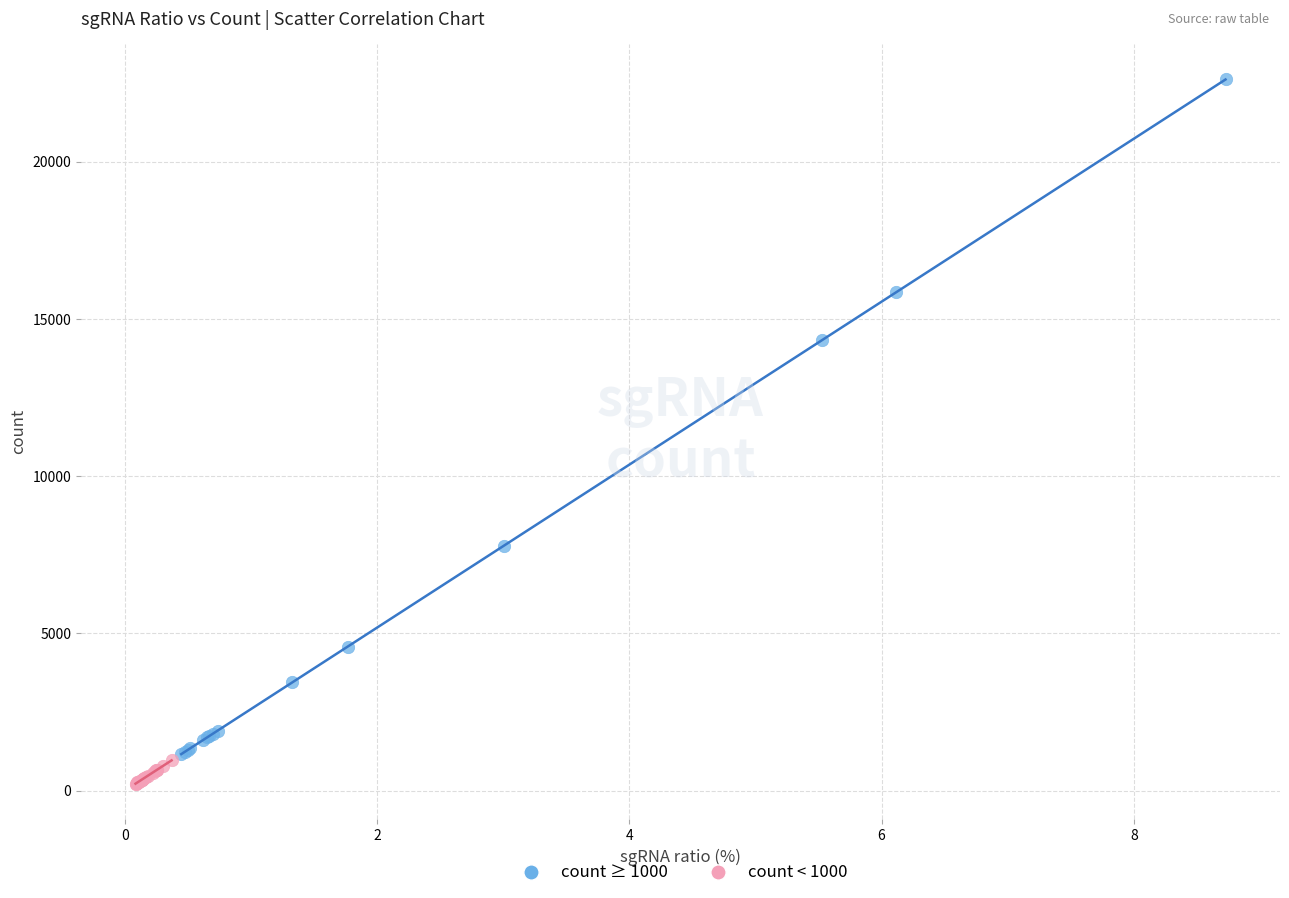

Which series has the widest spread of Y values?

count ≥ 1000